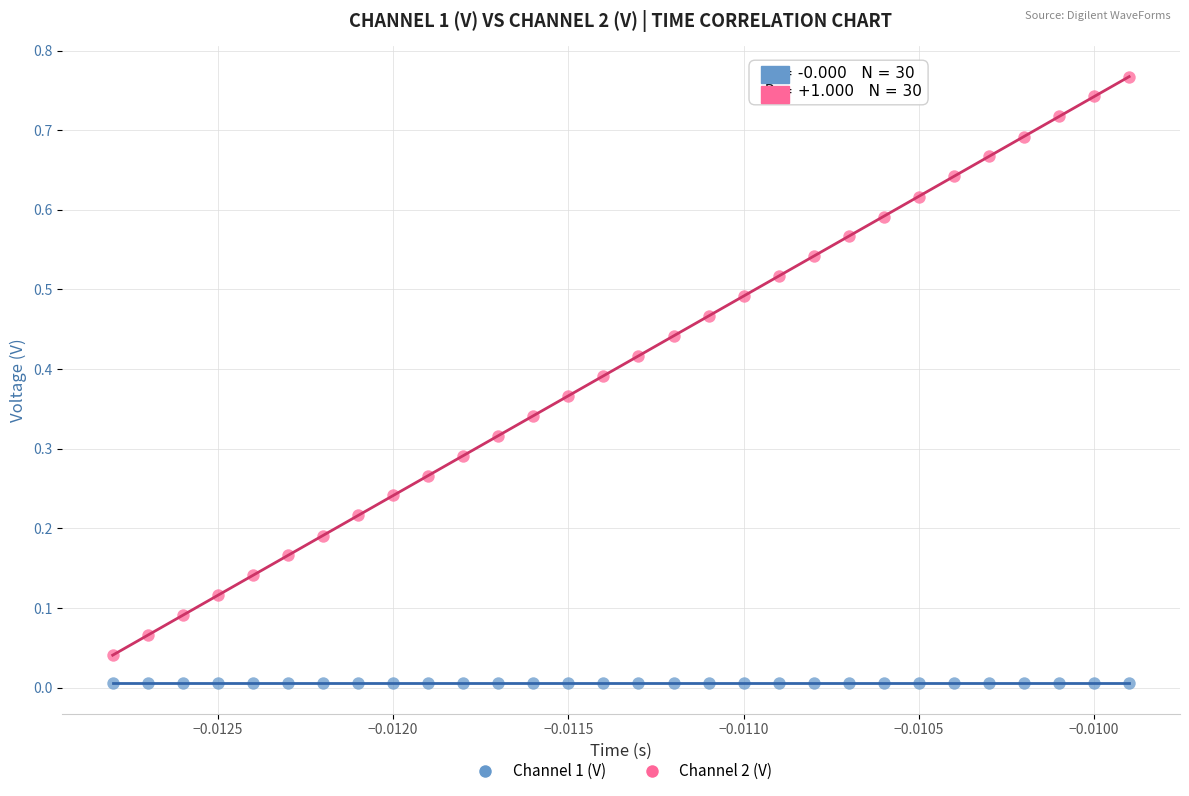

Which series contains the highest Y value?

Channel 2 (V)